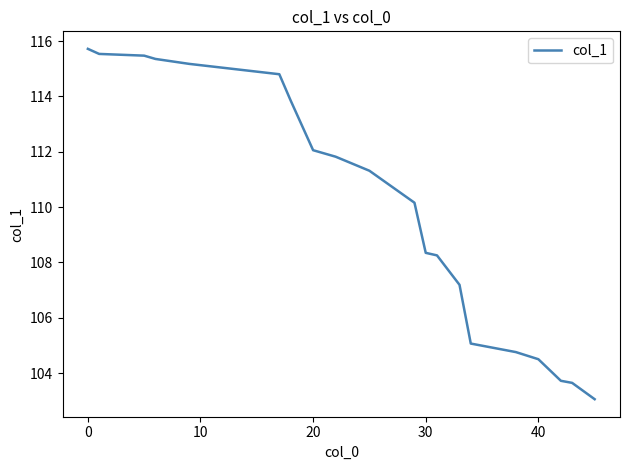

What is the average value?

110.0